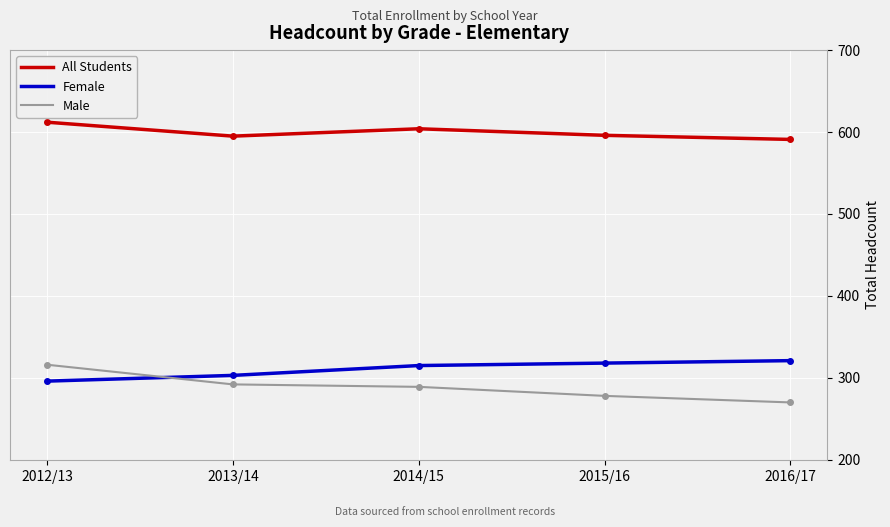

Where do Male and Female first cross each other?

2012/13 and 2013/14